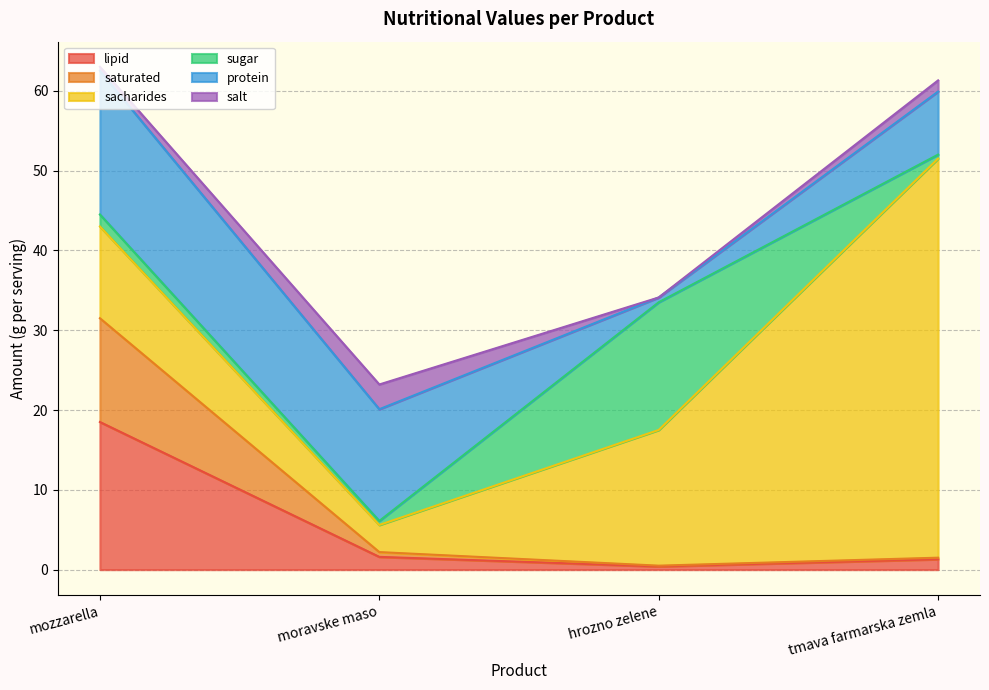

At which category does sugar reach its first local peak?

hrozno zelene